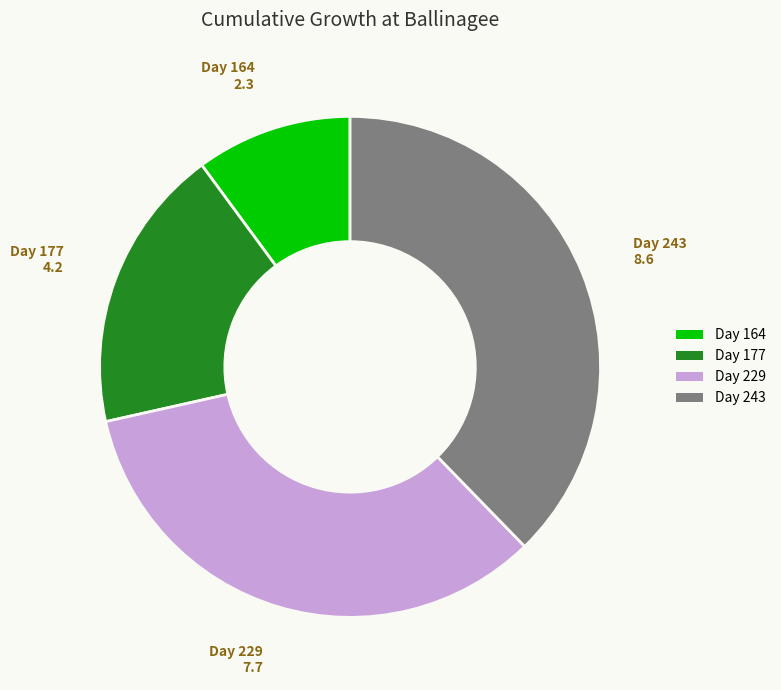

Is the sum of Day 164 and Day 177 greater than half?

No